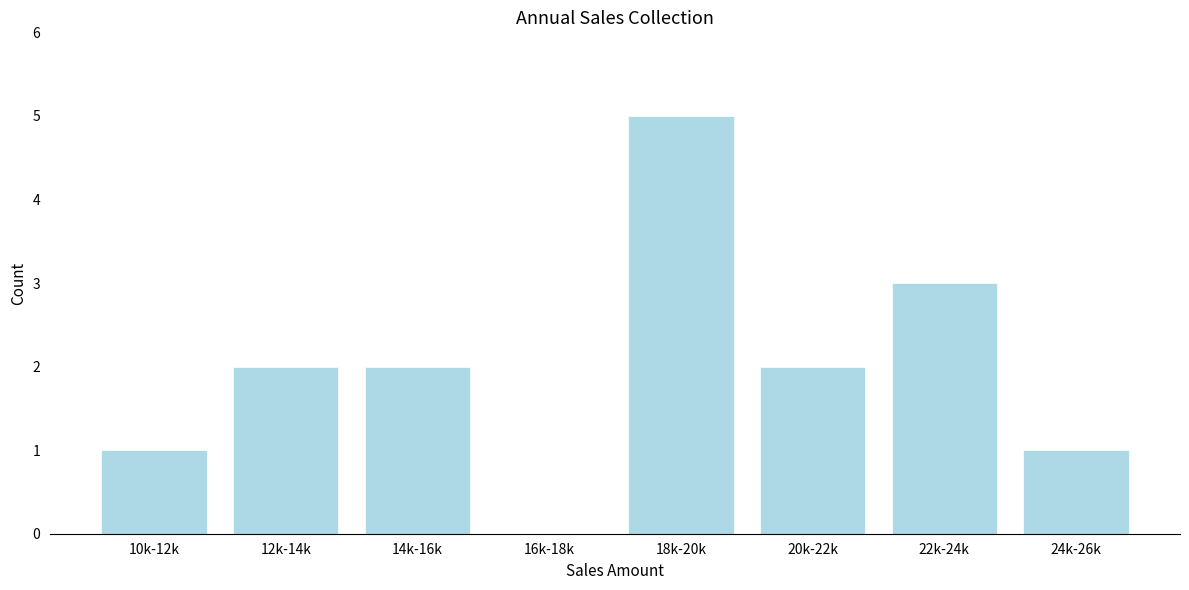

Reading left to right, transcribe all the data shown in this chart.

10k-12k=1	12k-14k=2	14k-16k=2	16k-18k=0	18k-20k=5	20k-22k=2	22k-24k=3	24k-26k=1